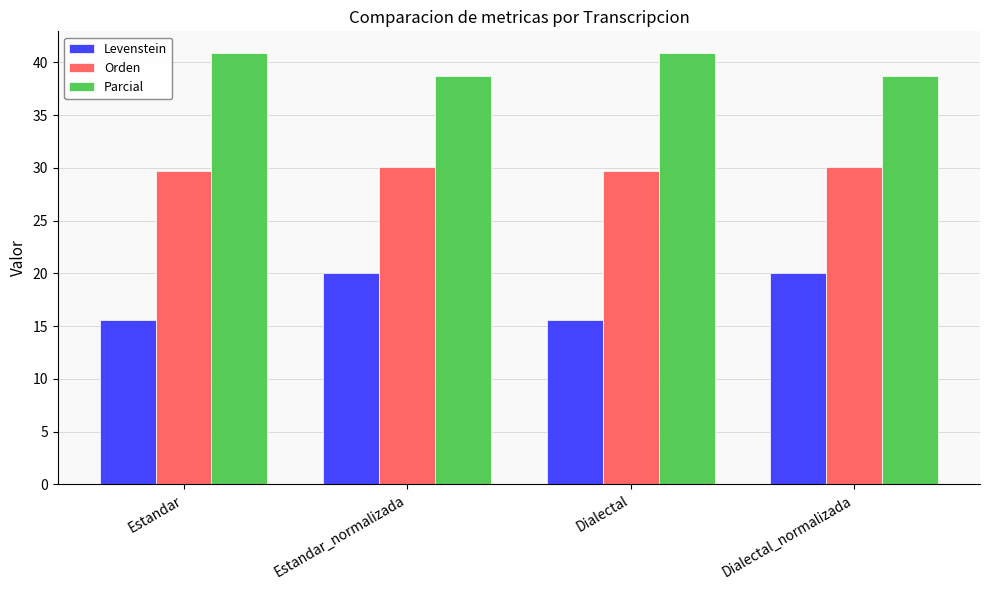

What is the difference between the maximum and second lowest values in the Orden series?

0.4